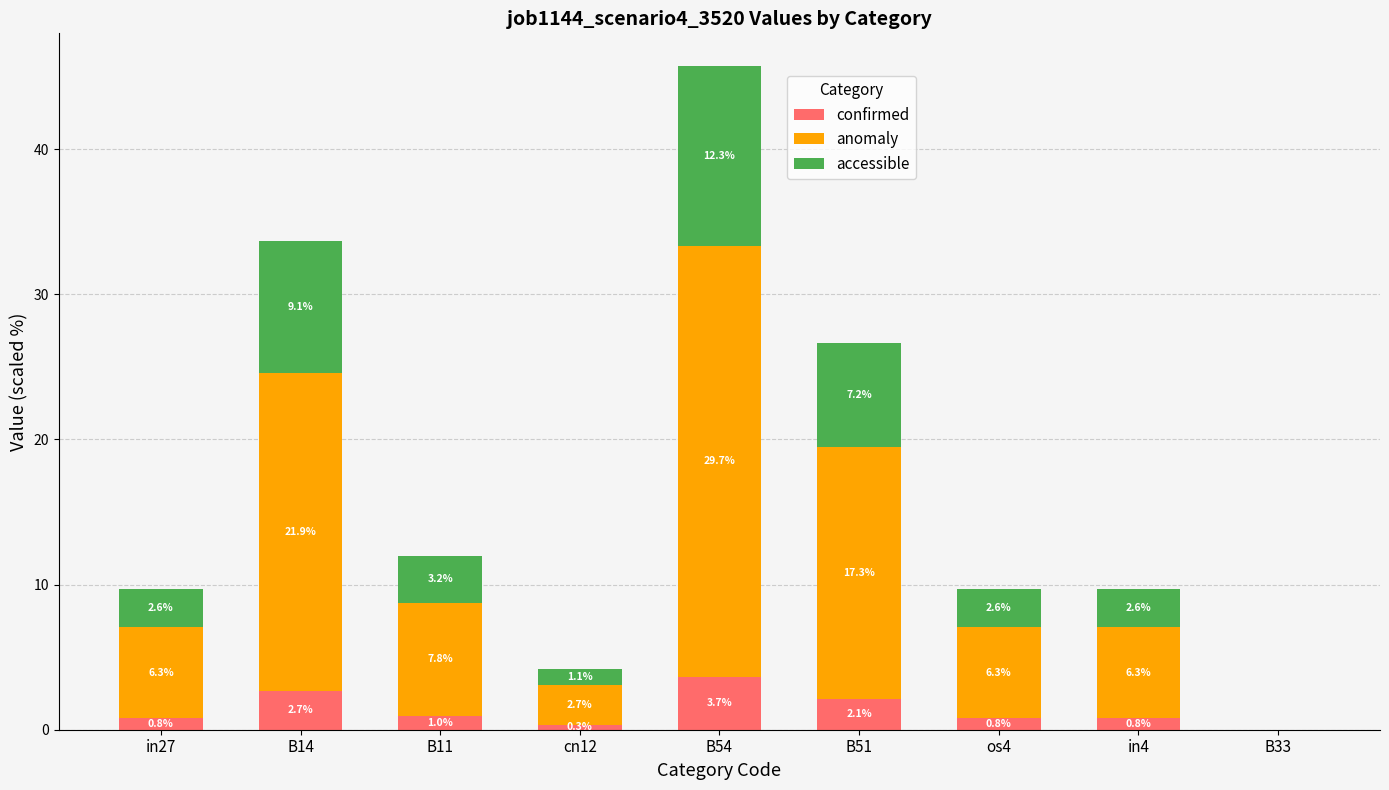

What is the sum of the confirmed values at cn12 and B14?

3.0